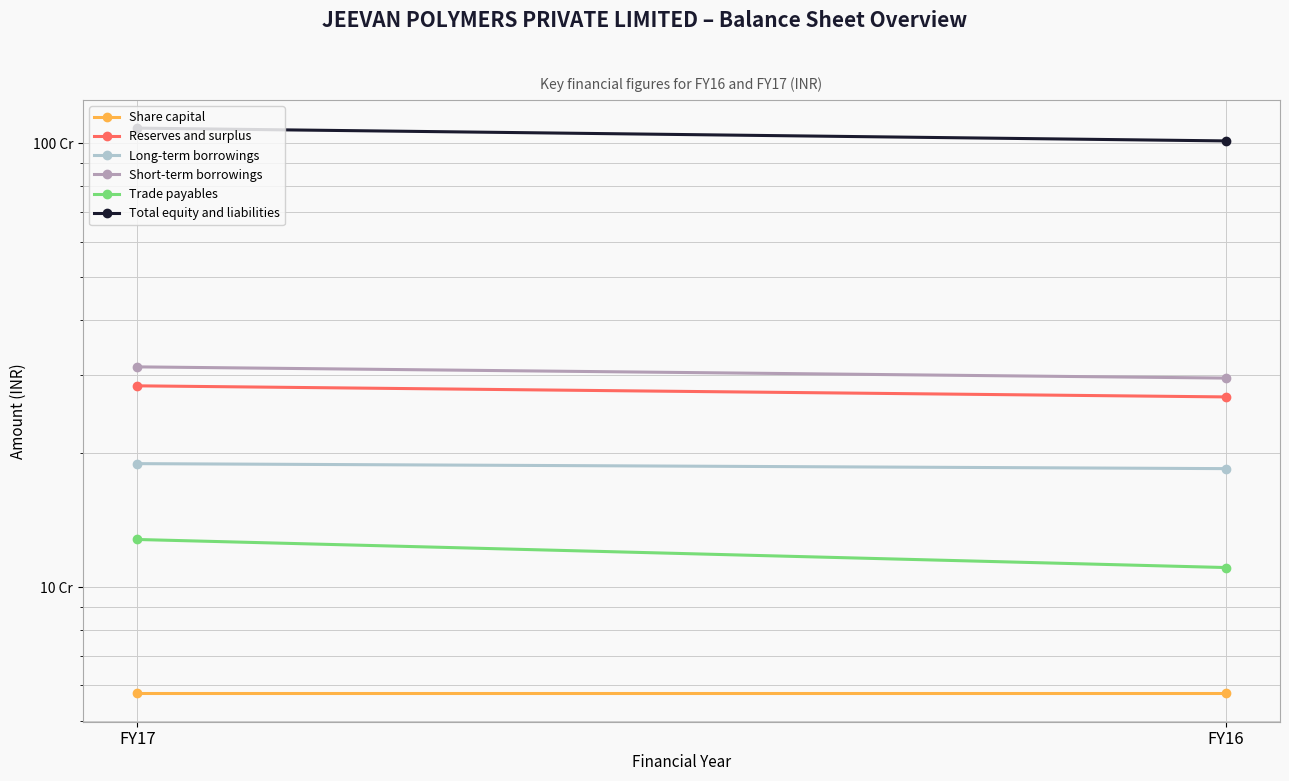

What is the average value of the Share capital series?

57566600